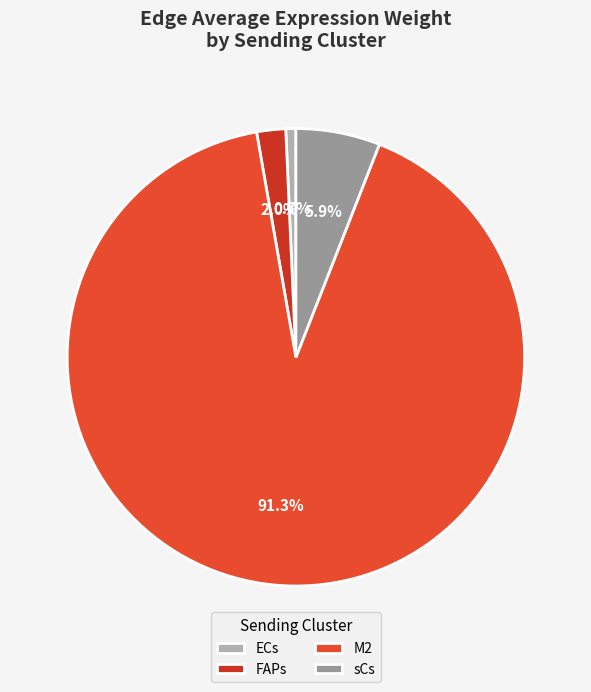

Between M2 and sCs, which is larger?

M2